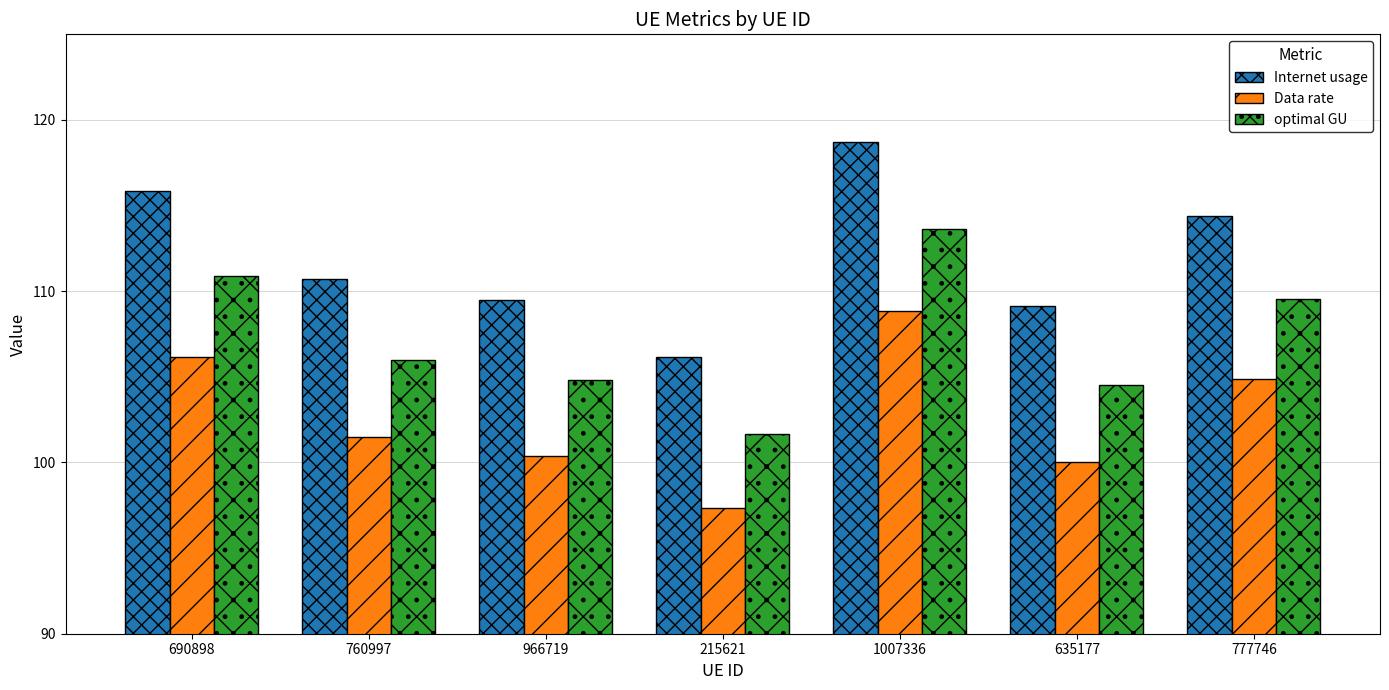

Where is Internet usage nearest to the value 112?

760997